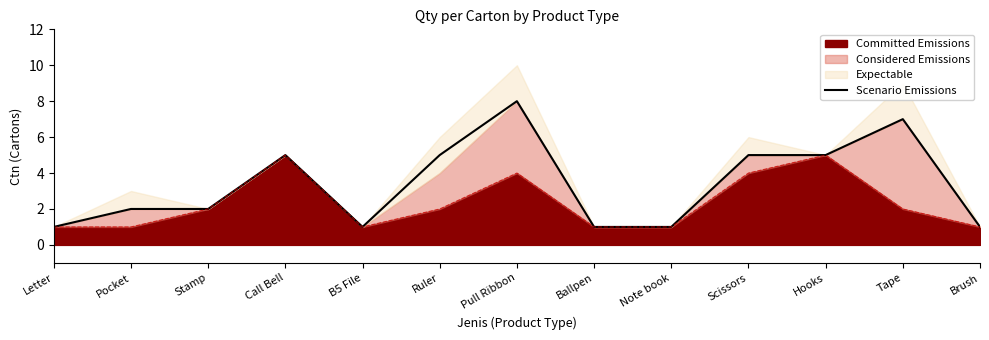

Reading left to right, list all the values displayed in this chart.

1	2	2	5	1	5	8	1	1	5	5	7	1